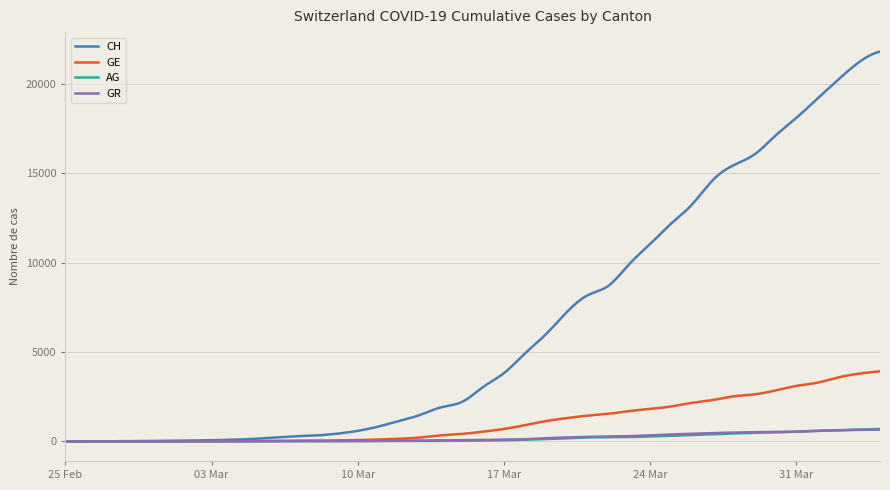

Which series has the largest total across all categories?

CH